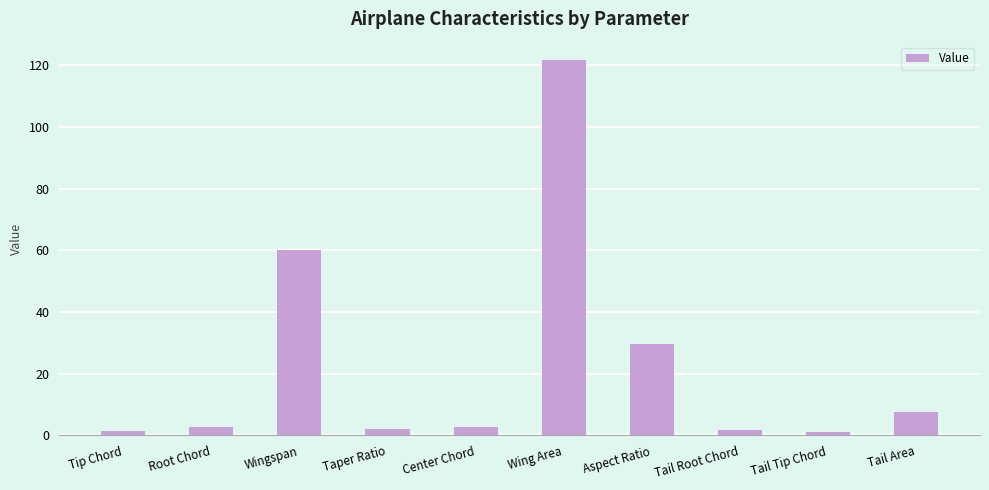

What is the difference between the values at Taper Ratio and Root Chord?

0.6